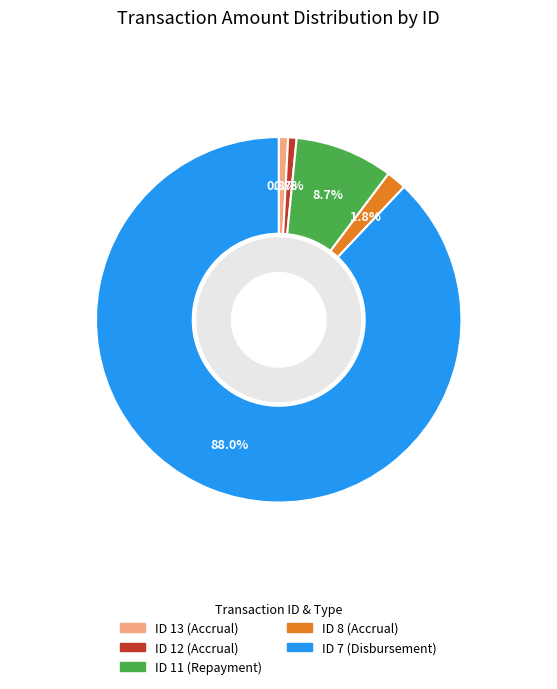

What is the largest slice in the pie chart?

ID 7 (Disbursement)